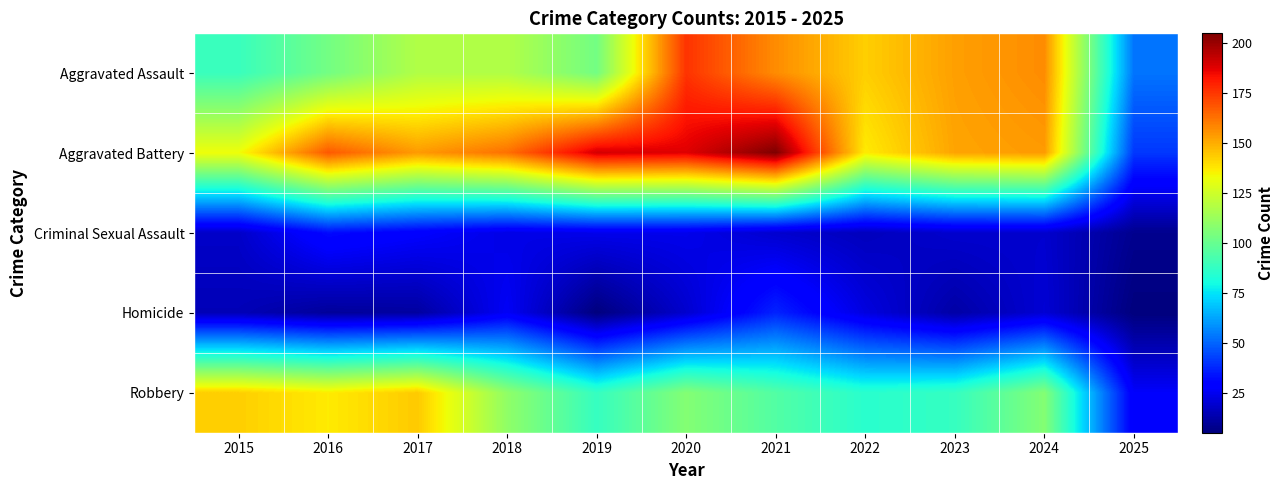

At 2022, list the series in order from smallest to largest.

Criminal Sexual Assault, Homicide, Robbery, Aggravated Battery, Aggravated Assault